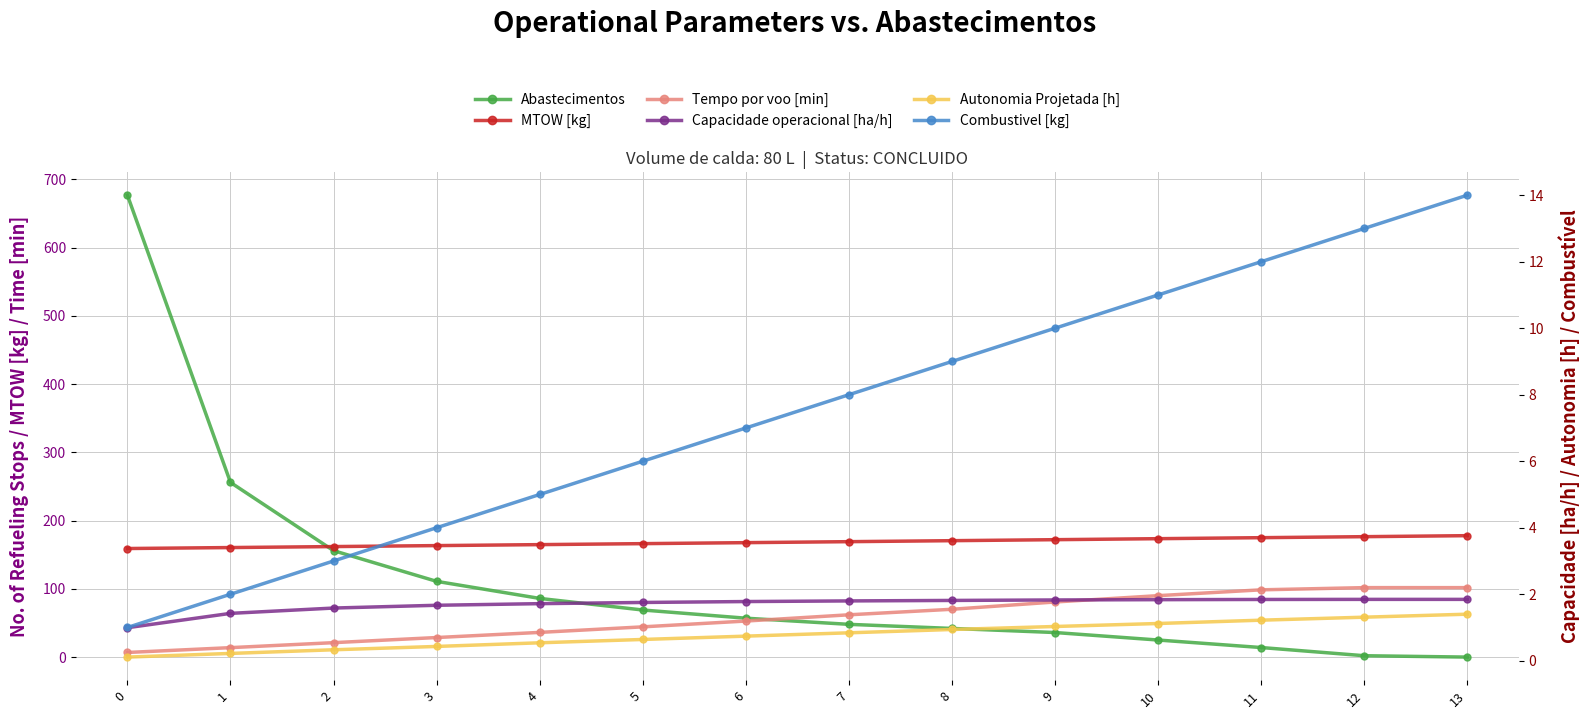

List the series in order of their peak value, lowest first.

Autonomia Projetada [h], Capacidade operacional [ha/h], Combustivel [kg], Tempo por voo [min], MTOW [kg], Abastecimentos